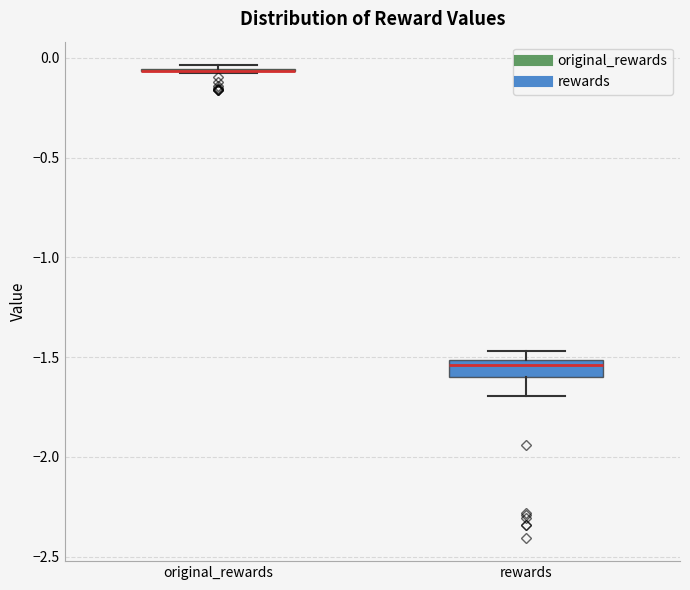

Reading left to right, read every box against the y-axis: the position of its median line, the range the box covers, and the ends of its whiskers. The values are not printed on the chart, so give them approximately, as read against the axis.

original_rewards: box collapsed to a line at -0.05, whiskers -0.05 to -0.05
rewards: median -1.55, box -1.60 to -1.50, whiskers -1.70 to -1.45